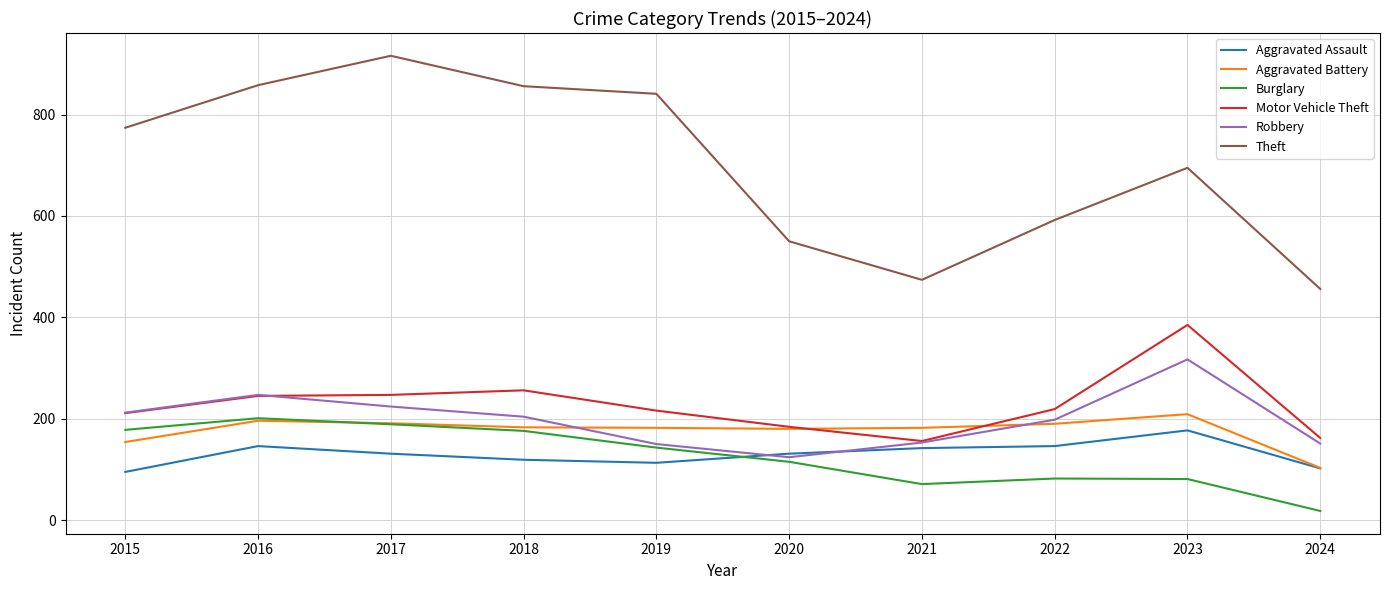

Count the number of categories in the chart.

10